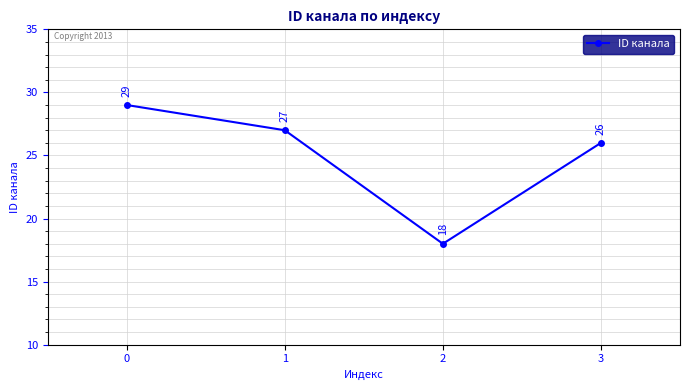

Reading left to right, extract all data points from this chart.

29	27	18	26